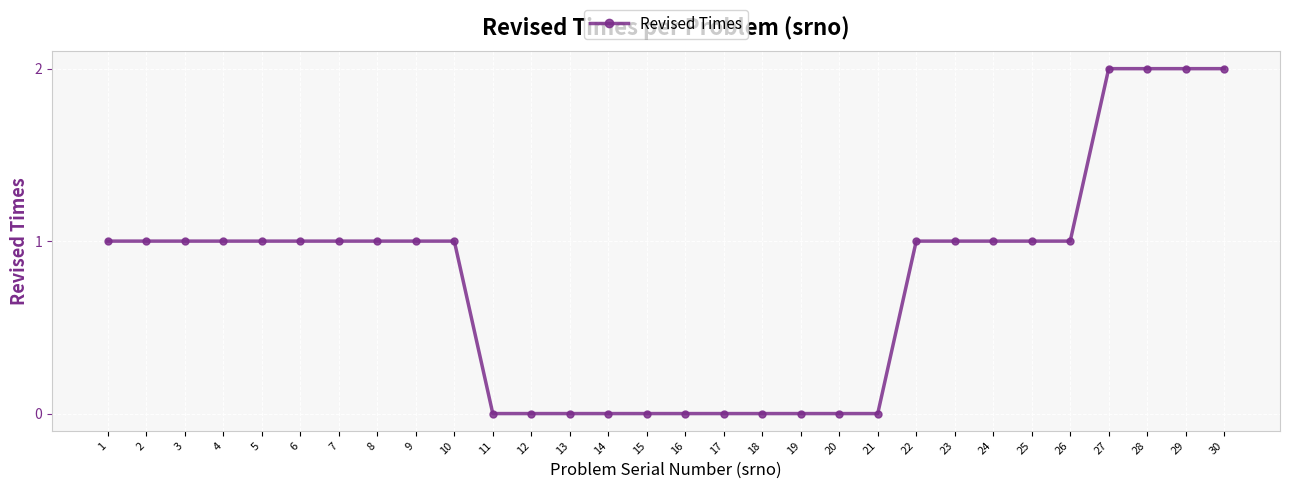

Reading left to right, extract all data points from this chart.

1=1	2=1	3=1	4=1	5=1	6=1	7=1	8=1	9=1	10=1	11=0	12=0	13=0	14=0	15=0	16=0	17=0	18=0	19=0	20=0	21=0	22=1	23=1	24=1	25=1	26=1	27=2	28=2	29=2	30=2